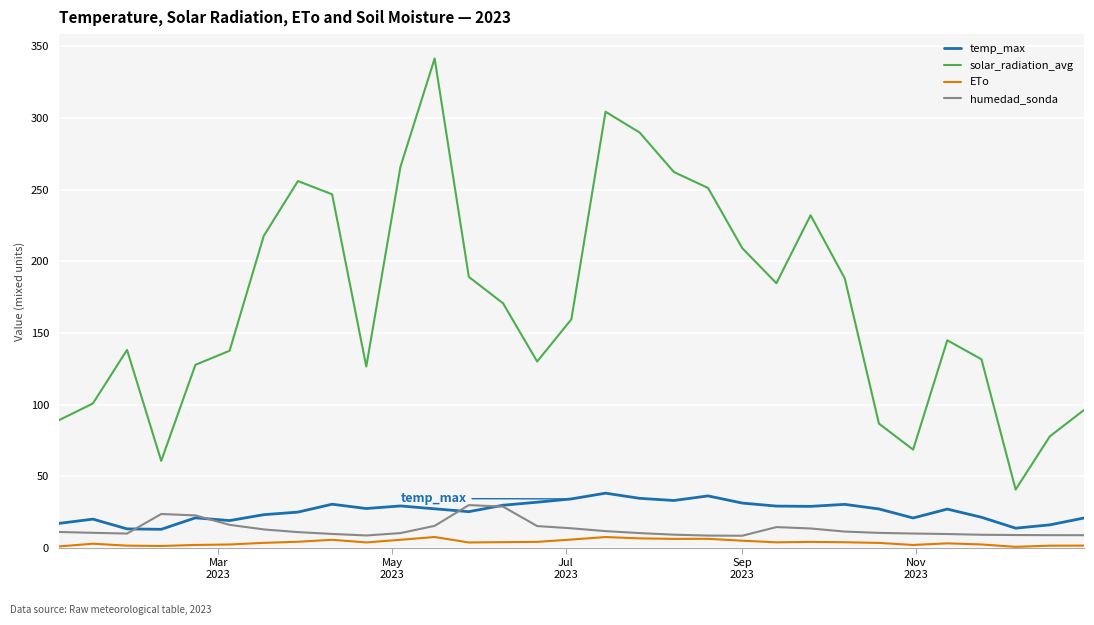

Which series has the largest total across all categories?

solar_radiation_avg